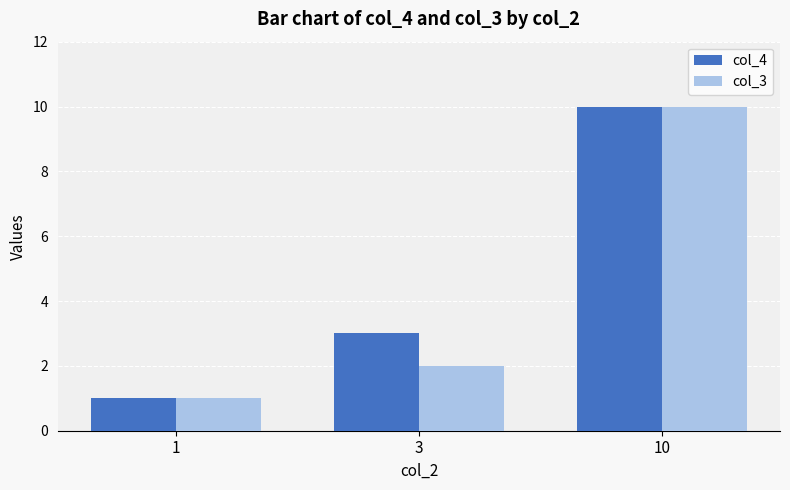

How many bars are there in each group?

2